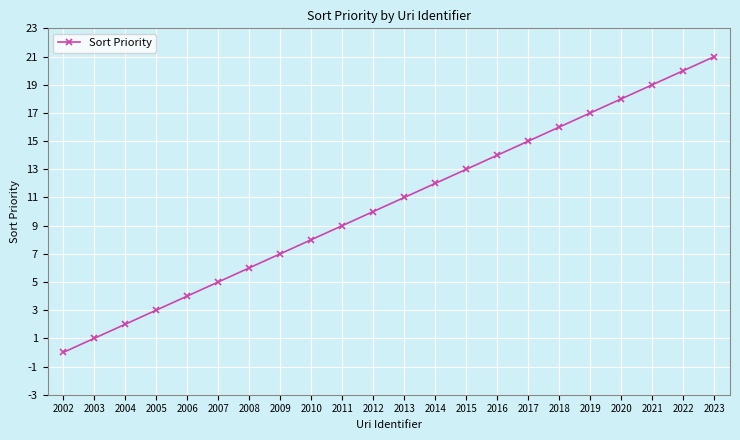

What is the value of the 3rd point from the left?

2